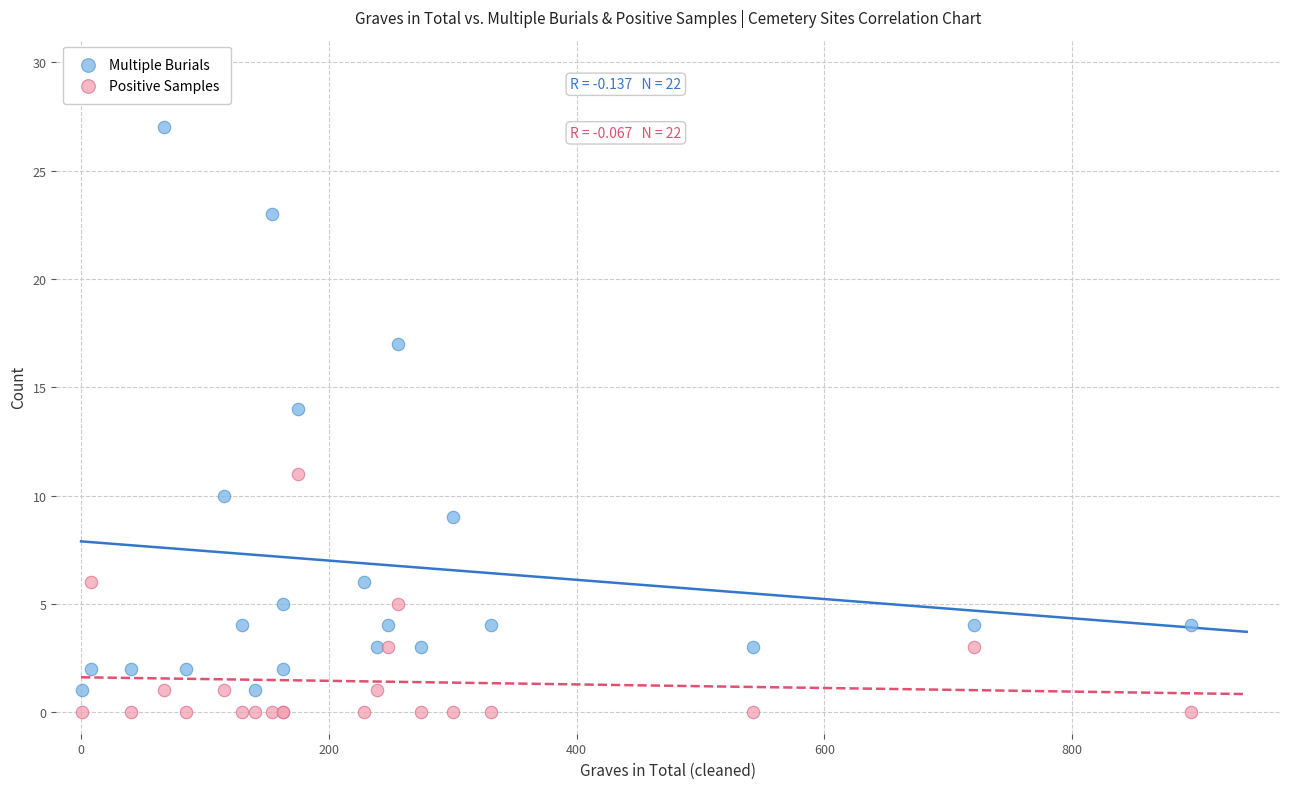

What are all the series names shown in the legend?

Multiple Burials, Positive Samples